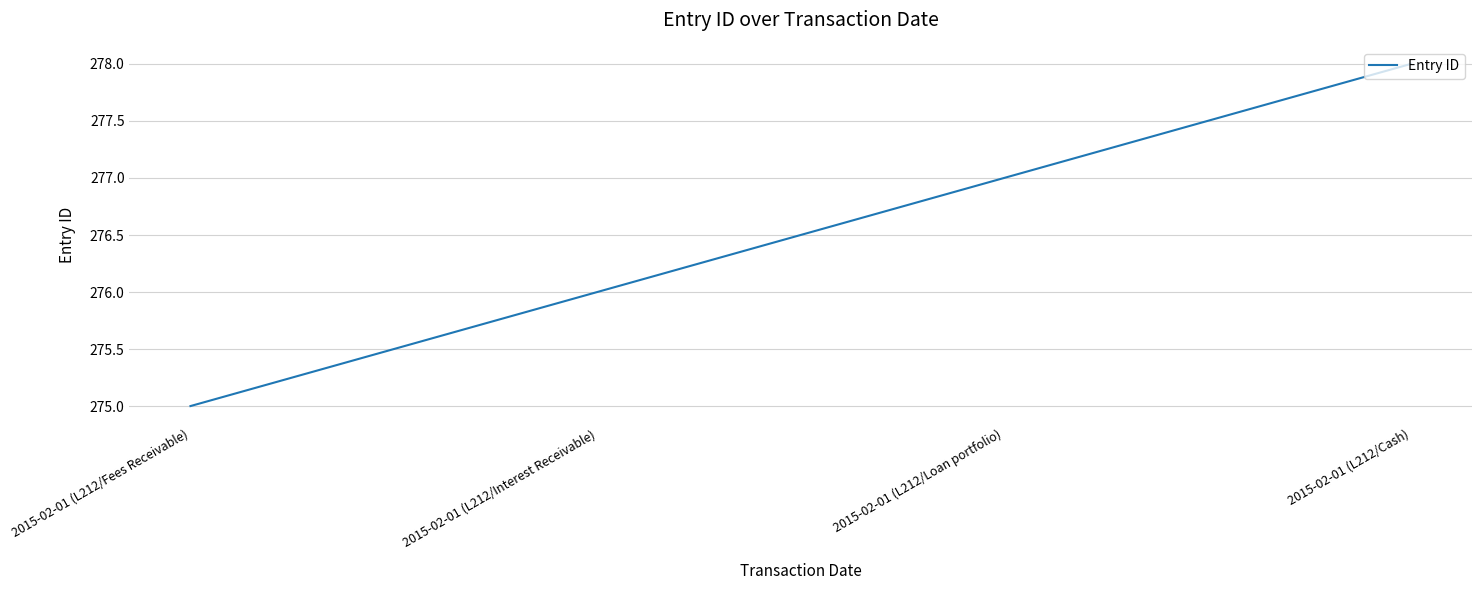

What is the sum of all values?

1106